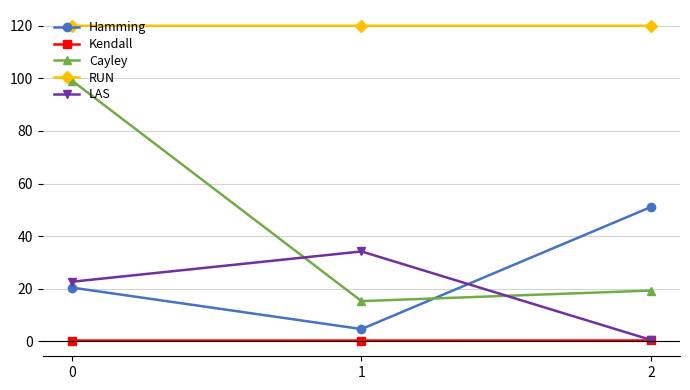

At how many categories does at least one series exceed 61?

3